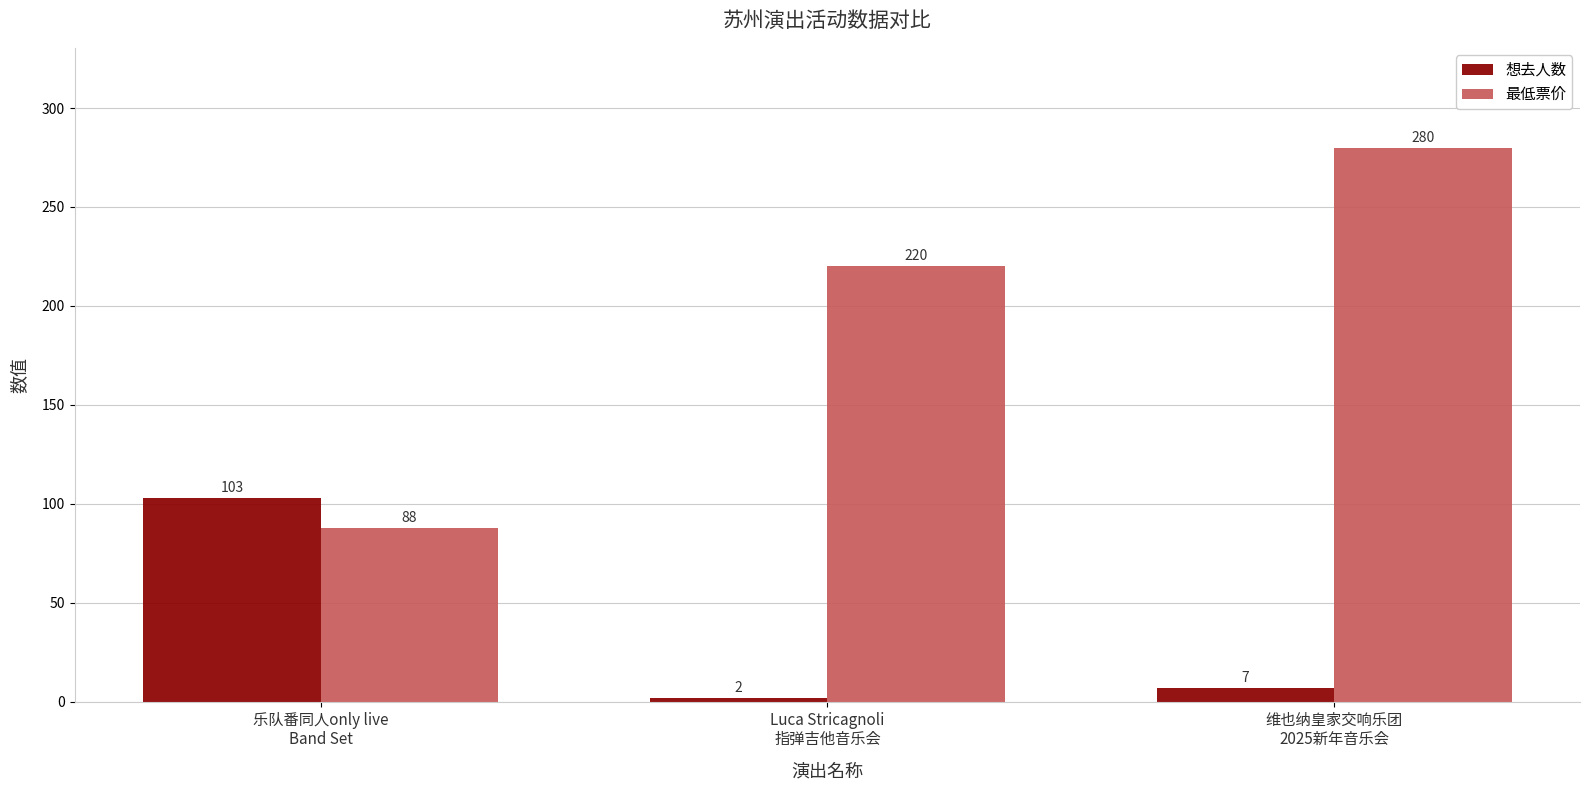

What is the greatest value displayed?

280